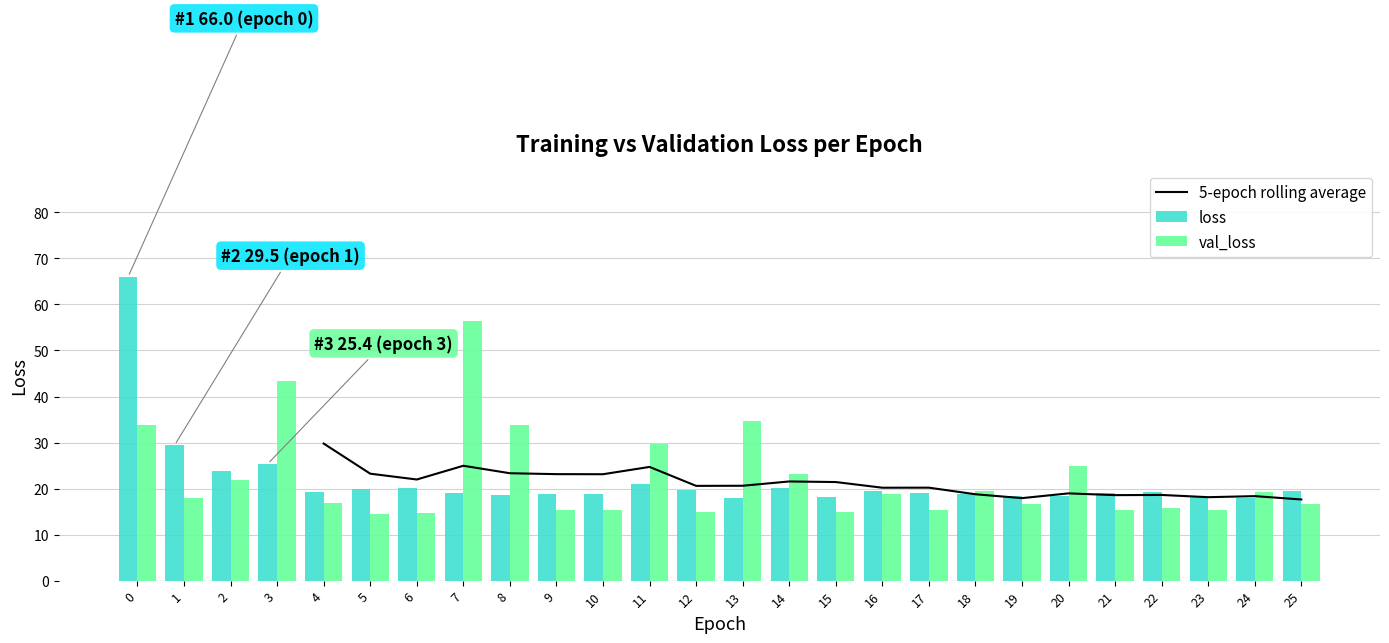

How many data points does each series have?

26